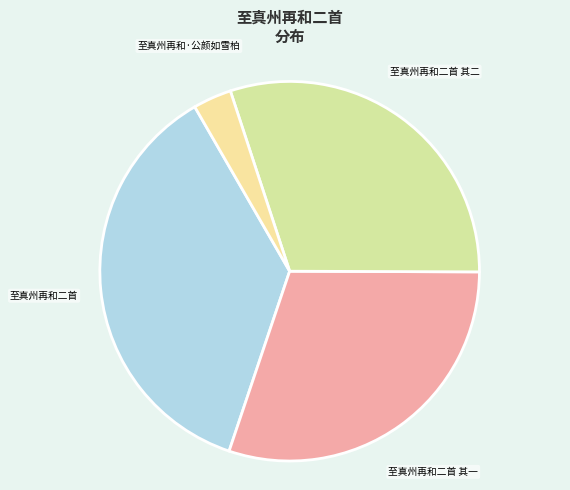

How many slices are in this pie chart?

4